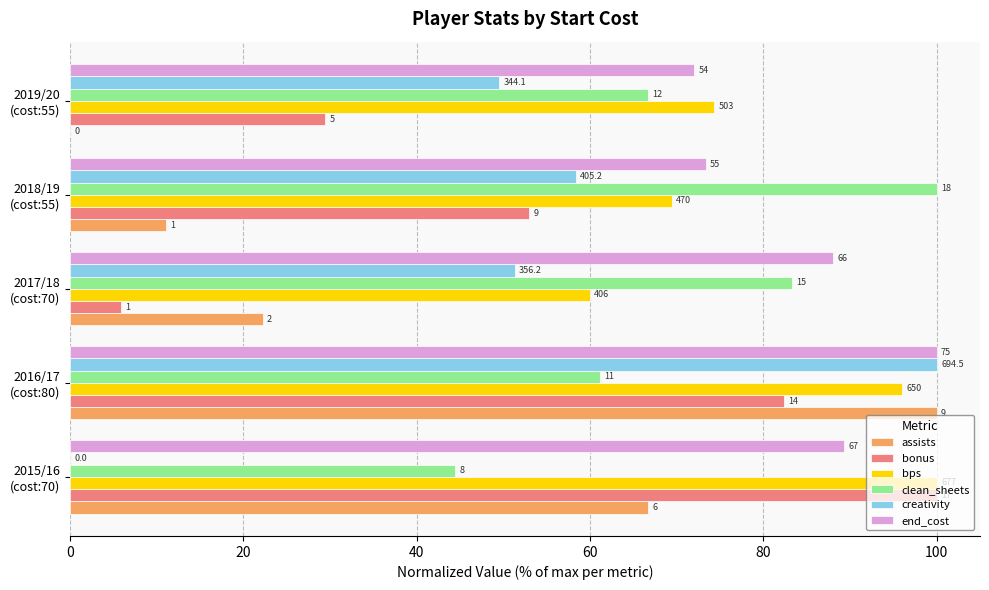

What are all the series names shown in the legend?

assists, bonus, bps, clean_sheets, creativity, end_cost